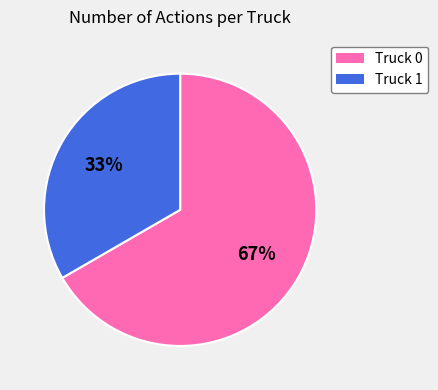

Does any single category account for the majority?

Yes